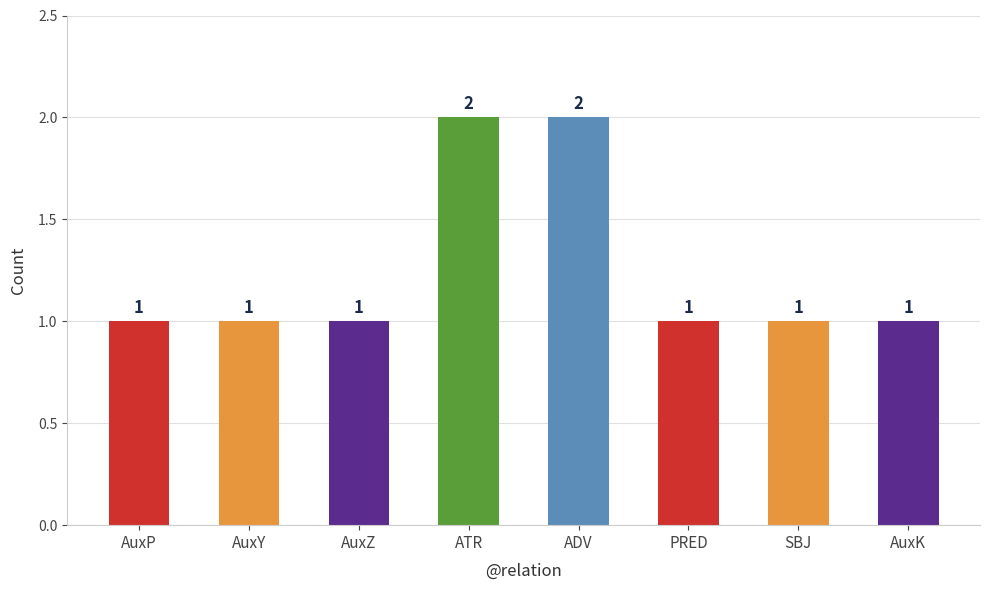

What position from the left is AuxY?

2